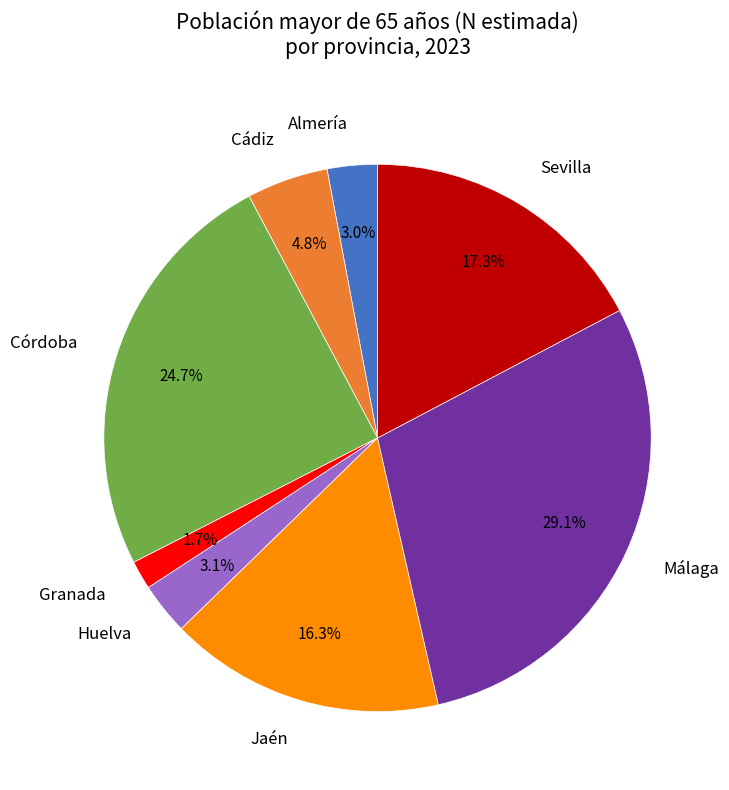

Does Granada account for over 50% of the chart?

No